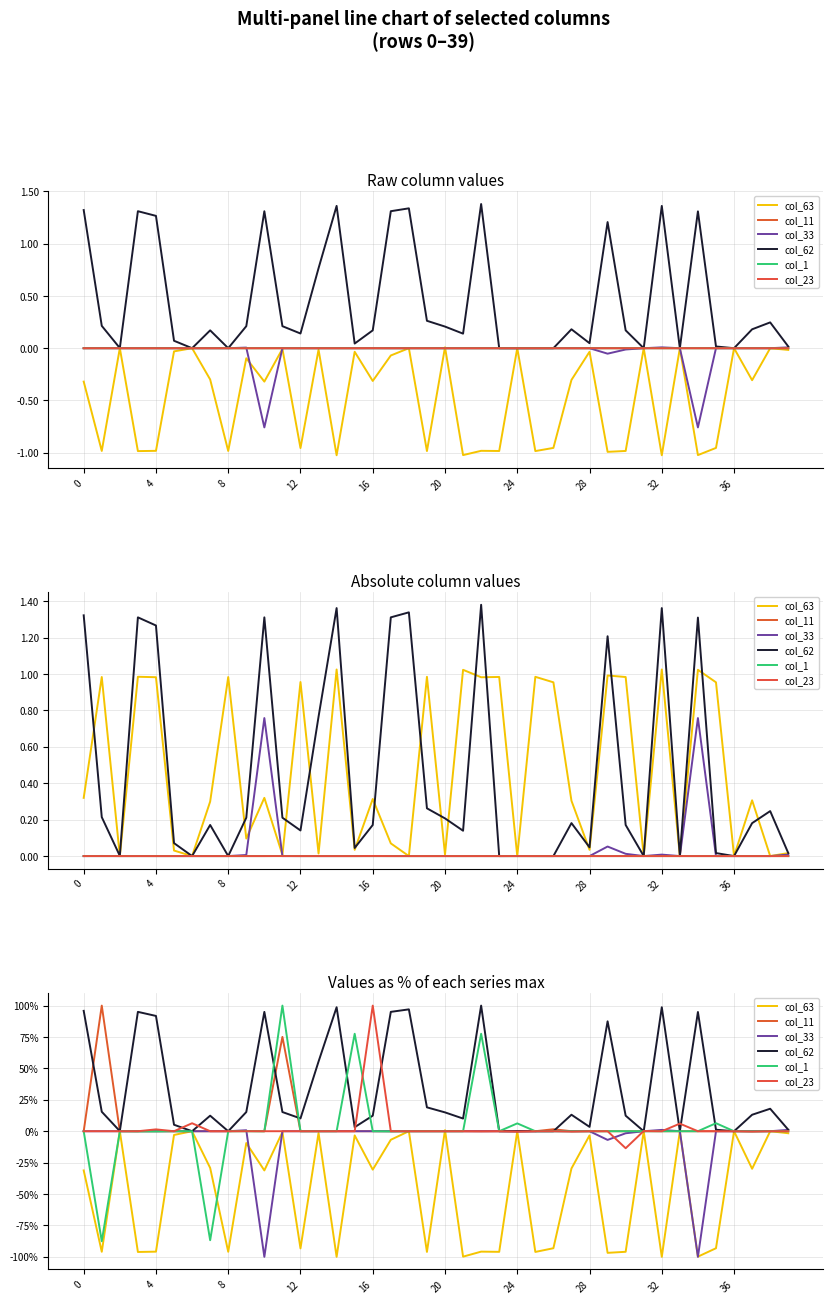

At which category is the sum across all series the highest?

11